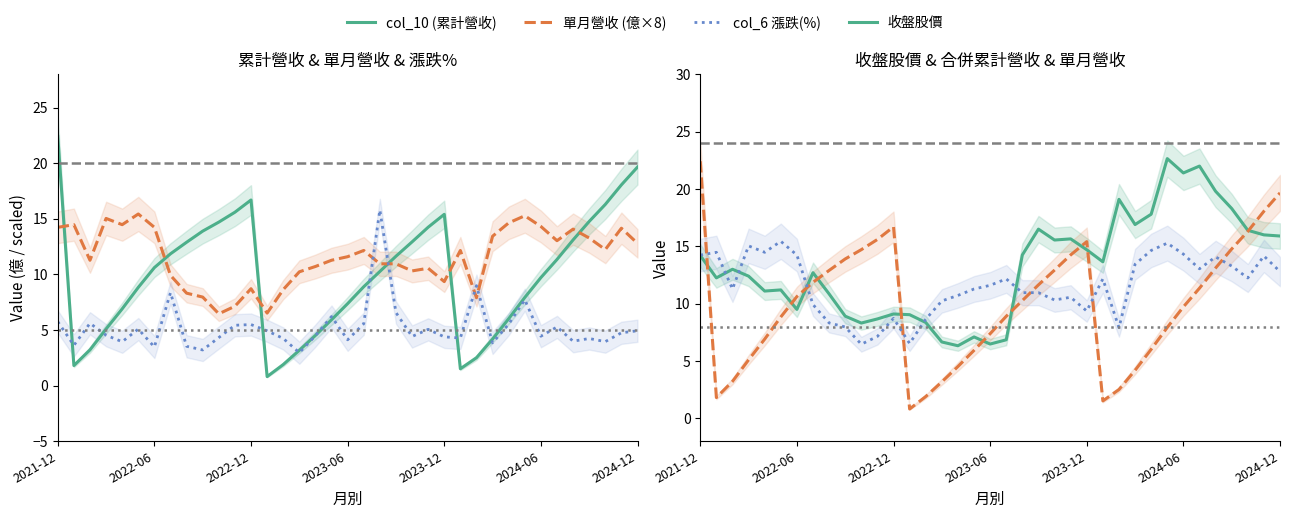

Reading left to right, transcribe all the data shown in this chart.

col_10 (累計營收): 22.4	1.8	3.2	5.1	6.9	8.8	10.6	11.9	12.9	13.9	14.7	15.6	16.7	0.8	1.9	3.2	4.5	5.9	7.4	8.9	10.3	11.6	12.9	14.2	15.4	1.5	2.5	4.2	6.0	7.9	9.7	11.3	13.1	14.8	16.3	18.1	19.7
col_15 (合併累計): 22.4	1.8	3.2	5.1	6.9	8.8	10.6	11.9	12.9	13.9	14.7	15.6	16.7	0.8	1.9	3.2	4.5	5.9	7.4	8.9	10.3	11.6	12.9	14.2	15.4	1.5	2.5	4.2	6.0	7.9	9.7	11.3	13.1	14.8	16.3	18.1	19.7
單月營收 (億): 14.2	14.5	11.3	15.0	14.5	15.4	14.2	9.9	8.3	8.0	6.5	7.1	8.7	6.5	8.6	10.2	10.7	11.3	11.6	12.2	11.0	11.0	10.3	10.6	9.4	12.2	7.9	13.4	14.6	15.3	14.3	13.0	14.1	13.3	12.2	14.2	12.8
col_6 漲跌(%): 5.8	3.6	5.6	4.5	4.0	5.1	3.5	8.4	3.5	3.2	4.3	5.4	5.5	4.9	4.2	3.0	4.5	6.2	4.1	5.6	15.8	6.6	4.4	5.1	4.4	4.3	9.0	3.8	5.5	7.7	4.4	5.3	4.0	4.2	4.0	4.8	4.9